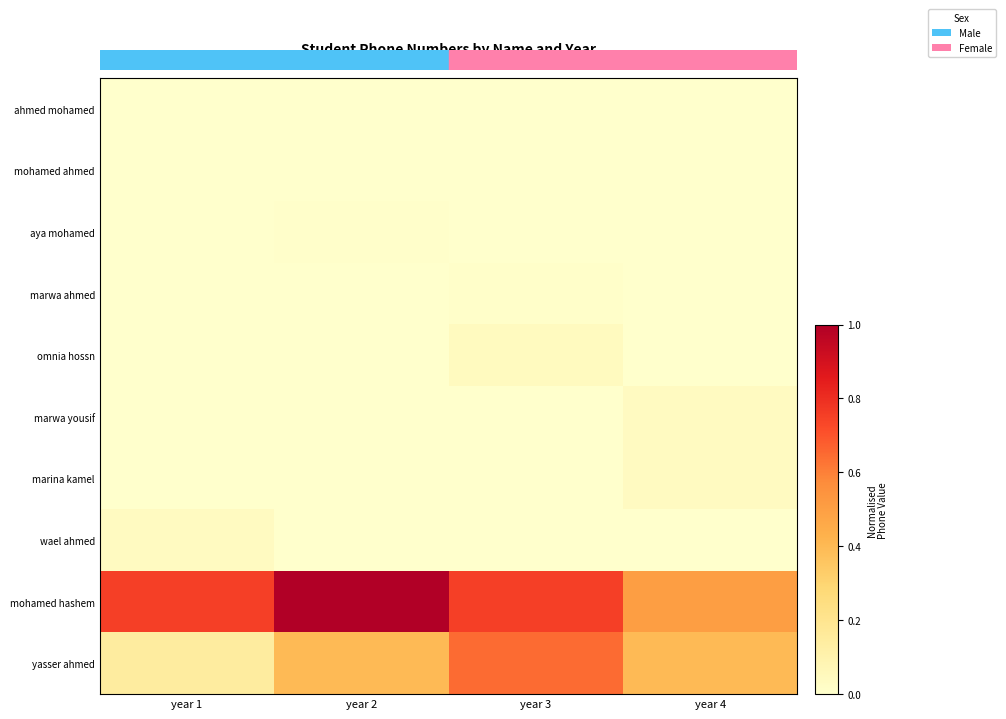

Between year 3 and year 4, which is larger?

year 3